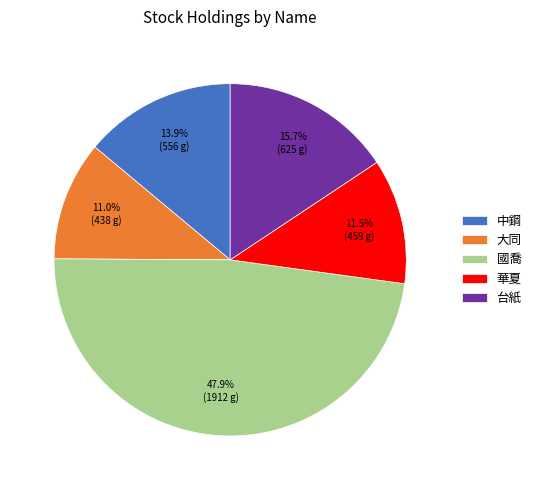

What percentage is the 中鋼 slice, to the nearest percent?

14%